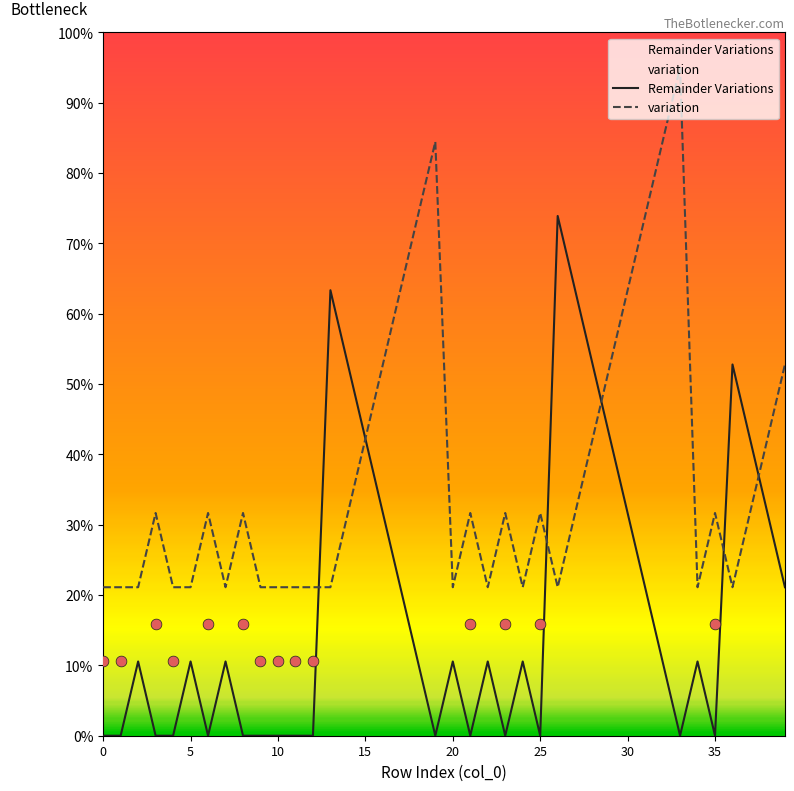

What are all the series names shown in the legend?

Remainder Variations, variation